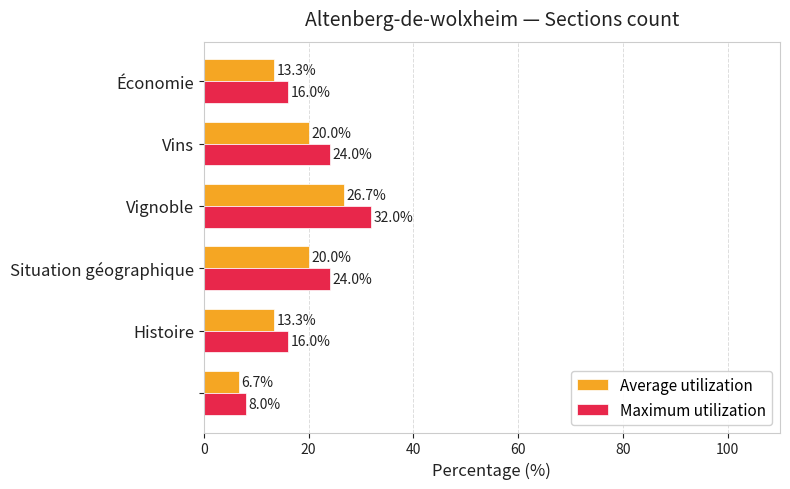

What is the maximum value shown in the chart?

32.0